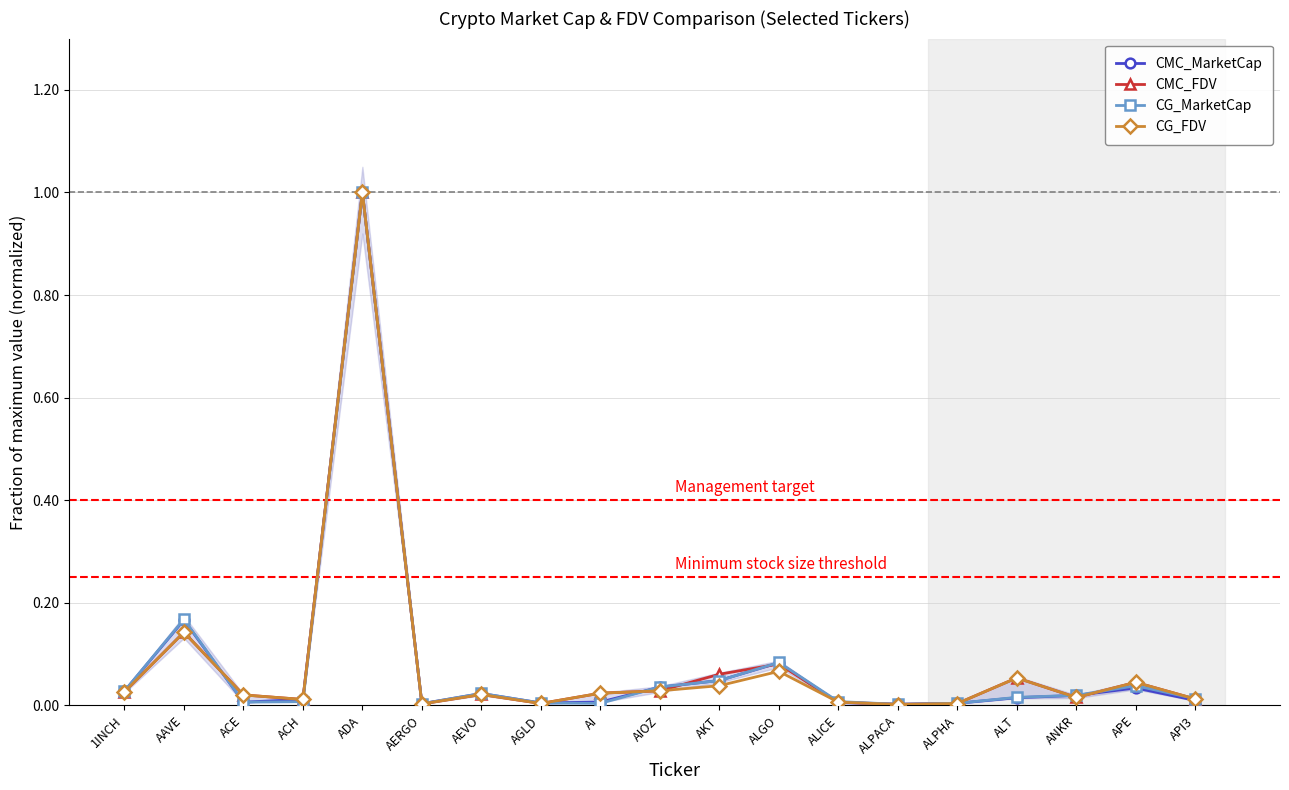

What are all the series names shown in the legend?

CMC_MarketCap, CMC_FDV, CG_MarketCap, CG_FDV